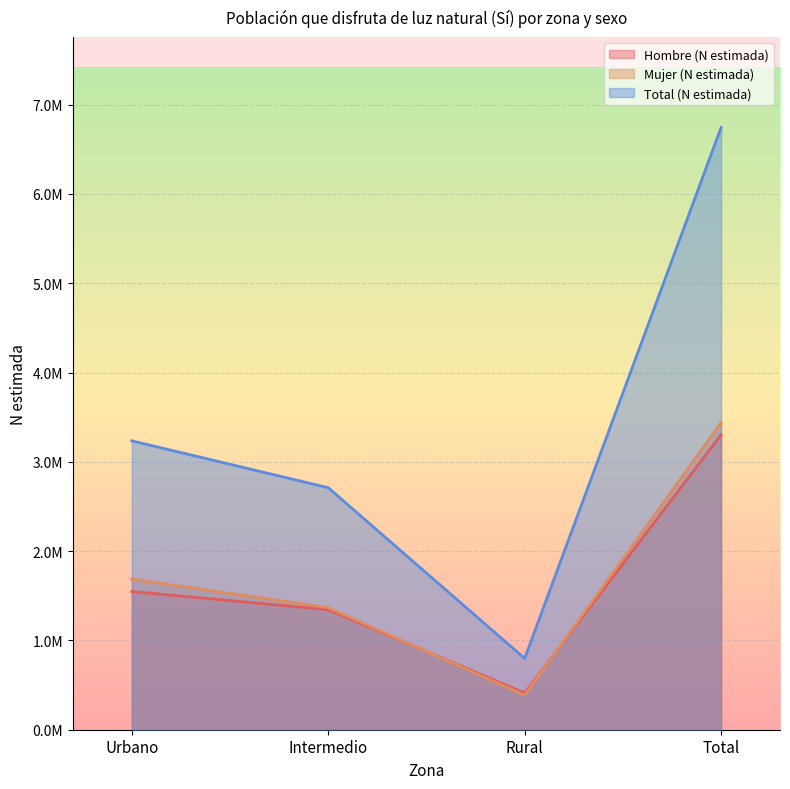

What is the label of the 2nd point from the left?

Intermedio